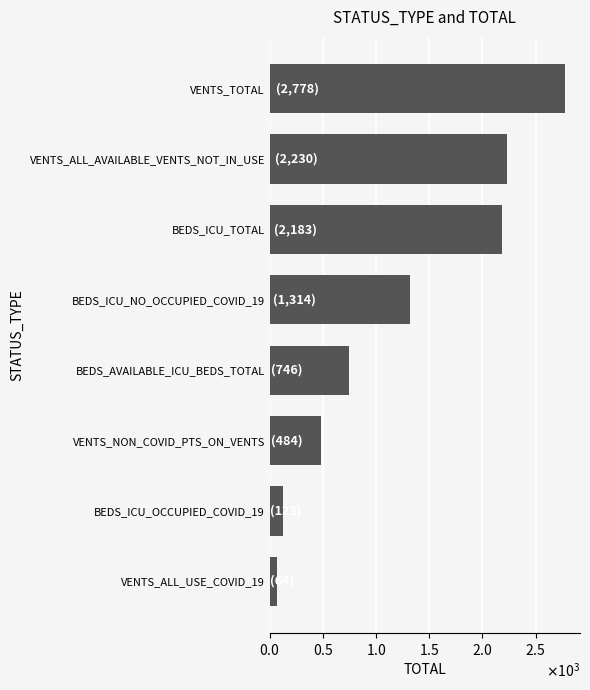

Which category has the highest value across all series?

VENTS_TOTAL